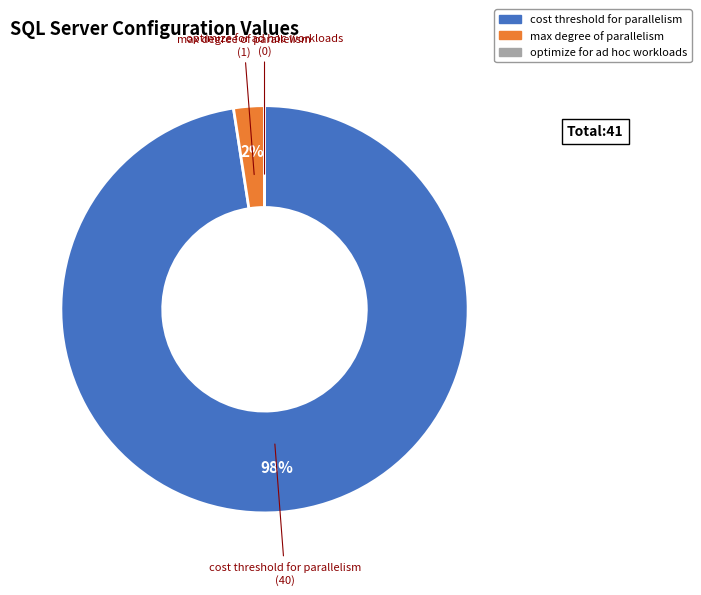

Do cost threshold for parallelism and max degree of parallelism together represent more than half of the pie?

Yes